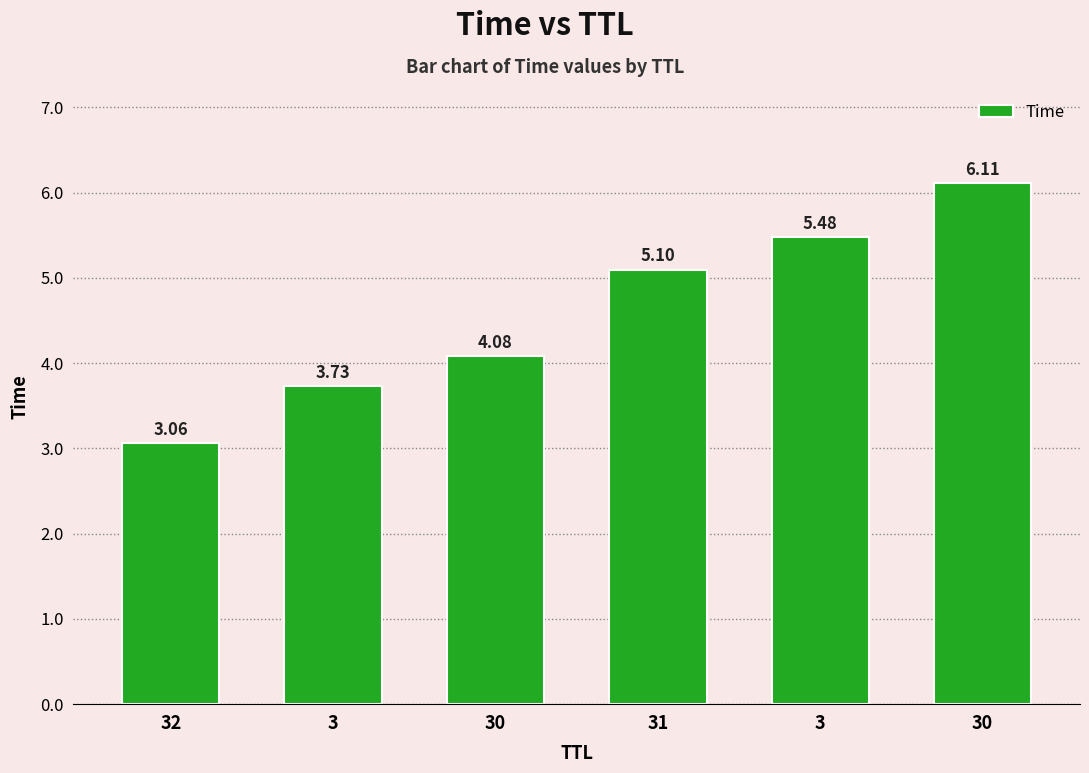

Rank the categories by value from highest to lowest.

30, 3, 31, 30, 3, 32